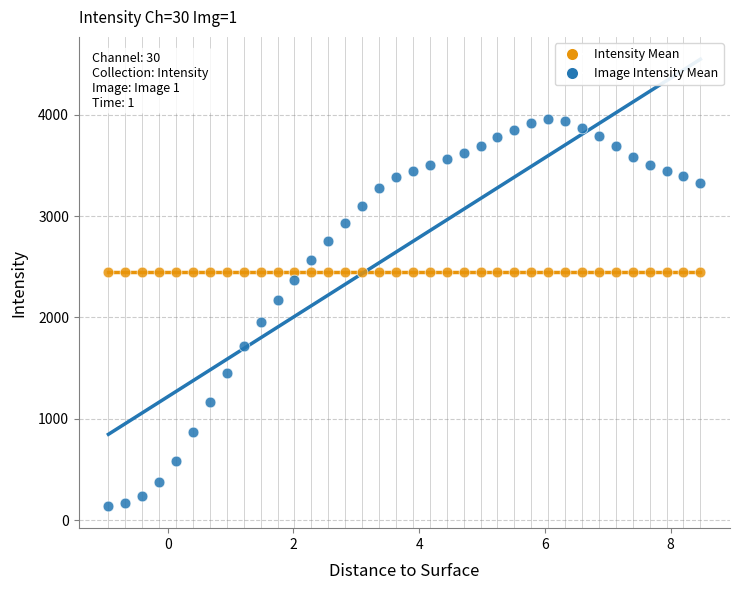

Which series contains the highest Y value?

Image Intensity Mean